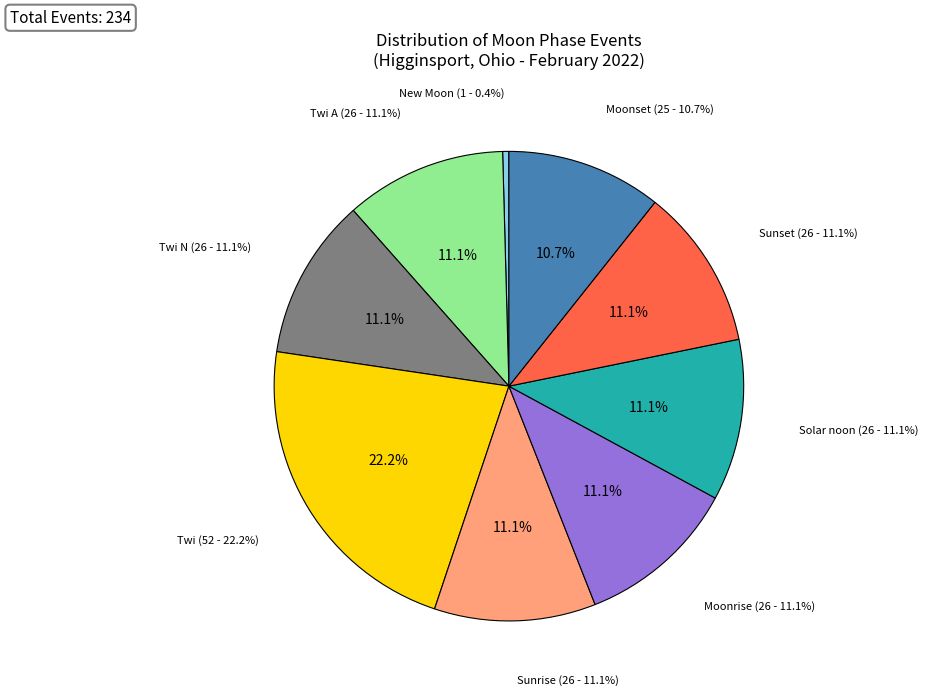

What is the smallest slice in the pie chart?

New Moon